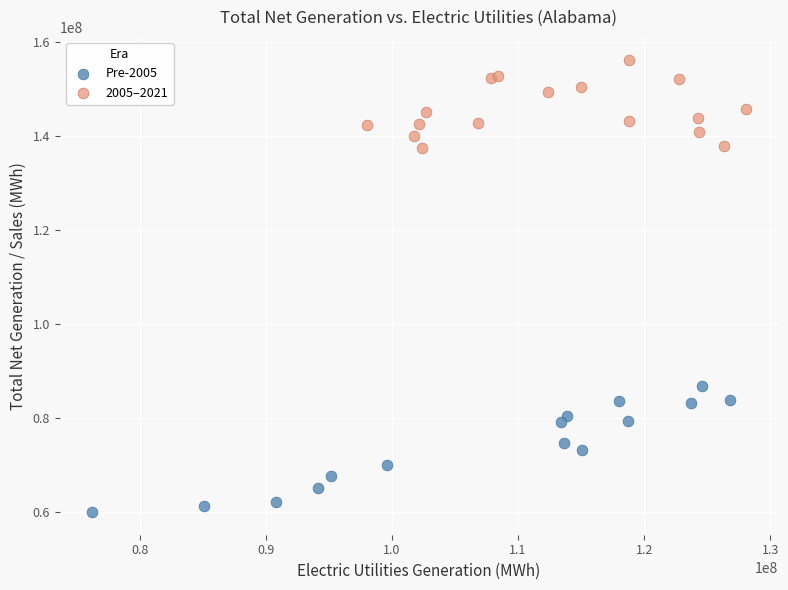

What are all the series names shown in the legend?

Pre-2005, 2005–2021